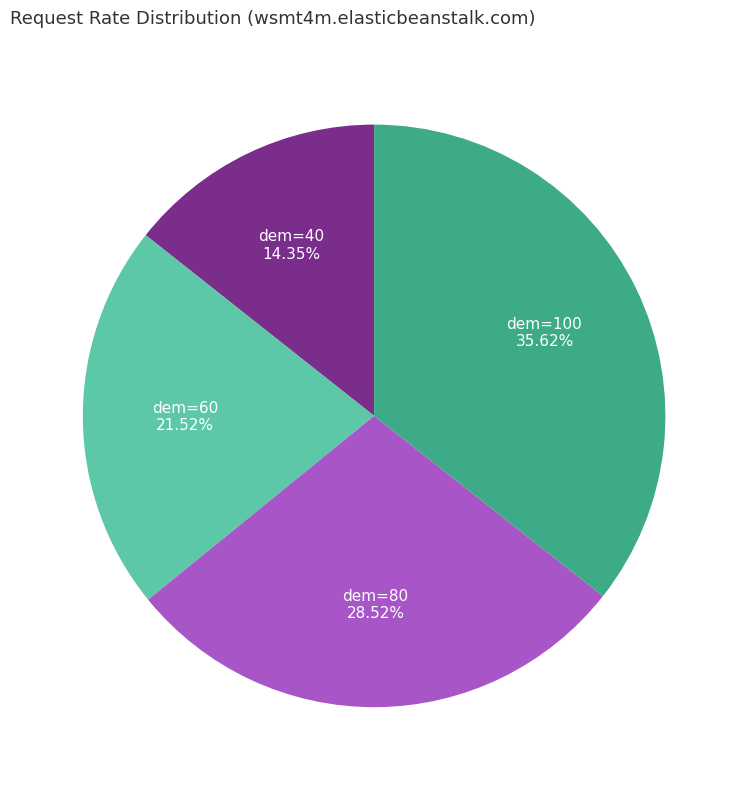

Does any single category account for the majority?

No